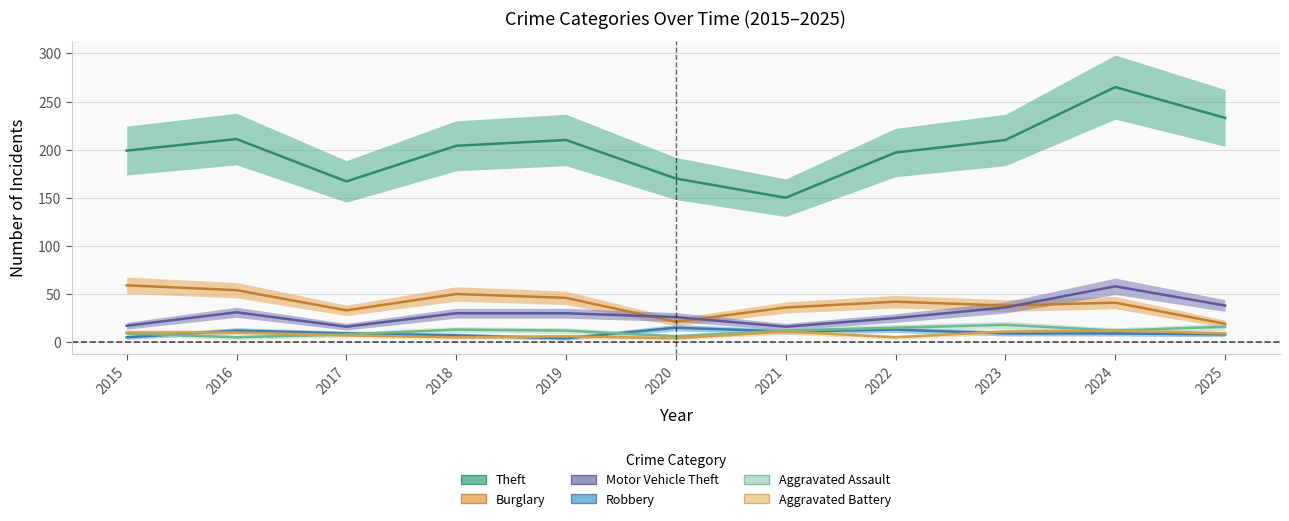

The value of Theft at 2016 is 211. True or false?

True